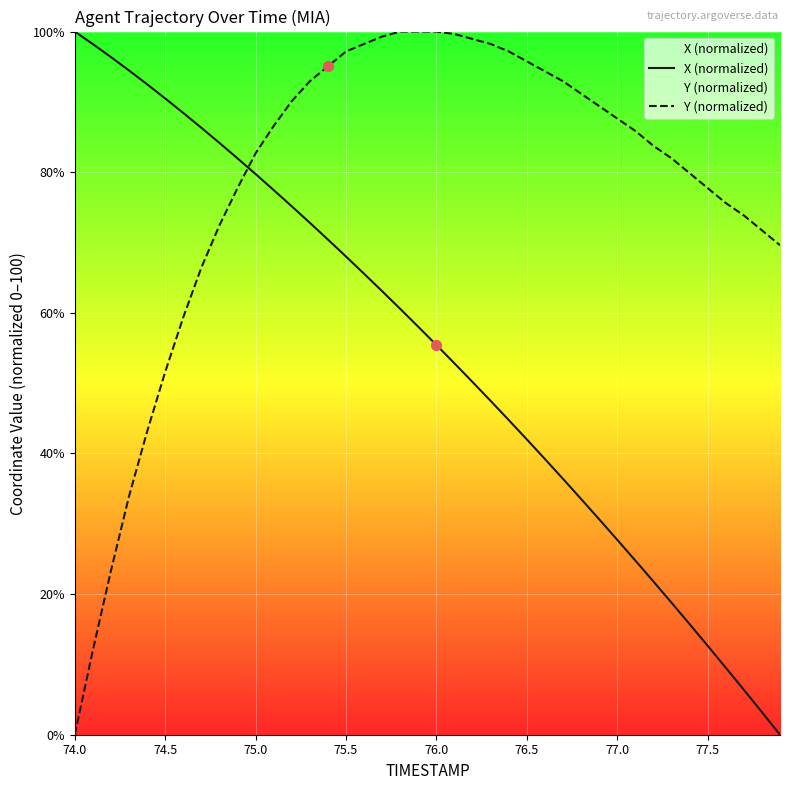

Which series has the largest total across all categories?

Y (normalized)